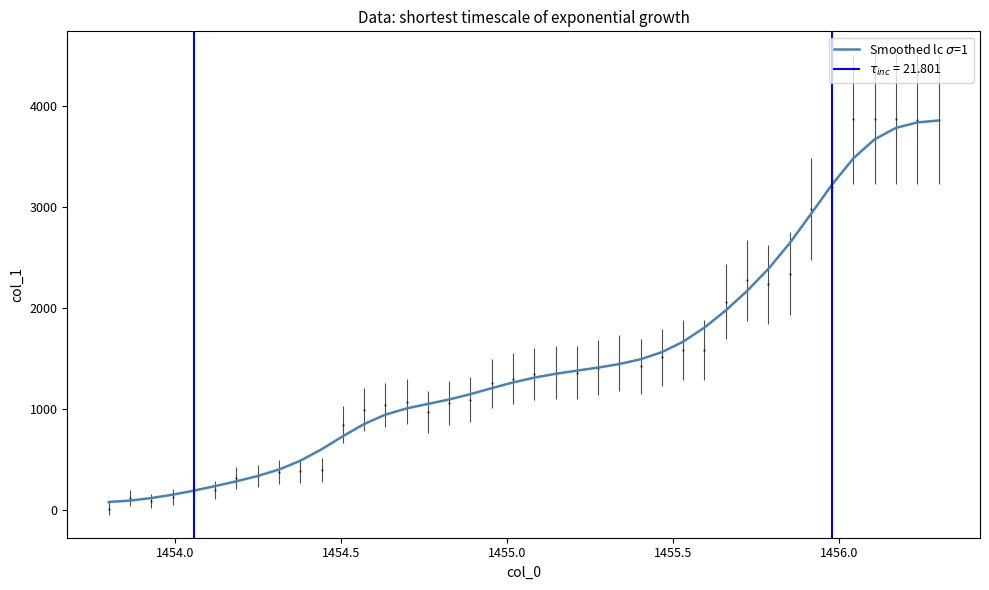

Count the number of categories in the chart.

40